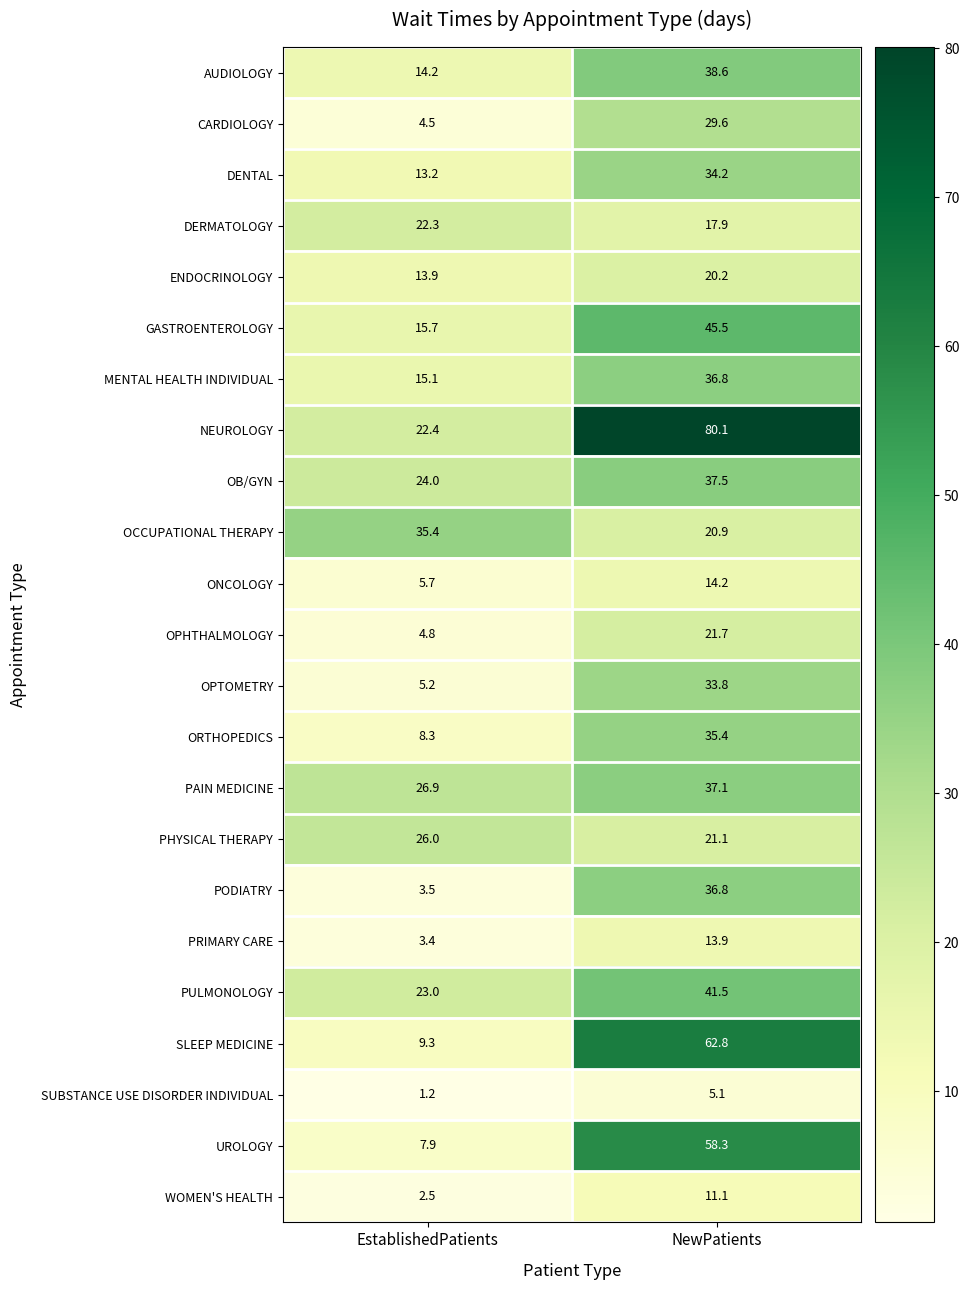

The value of ENDOCRINOLOGY at EstablishedPatients is 22.6. True or false?

False